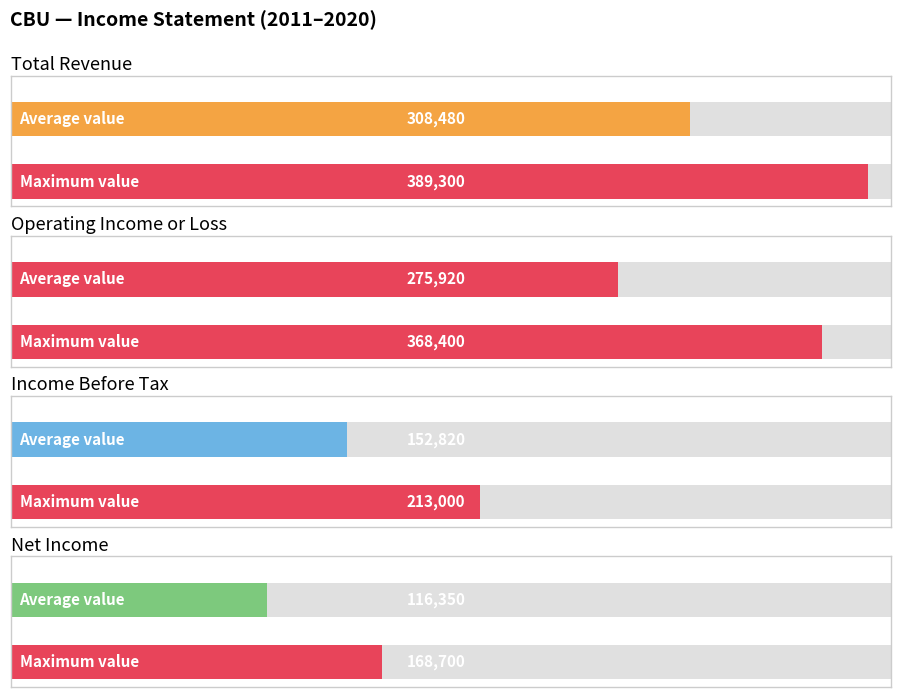

What value does the Net Income series have at 2011?

72600